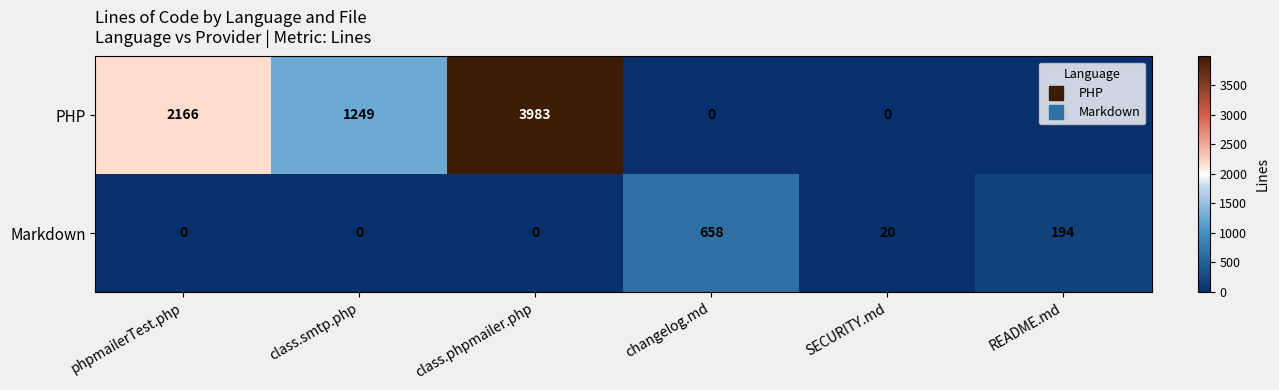

List the series in order of their peak value, lowest first.

Markdown, PHP